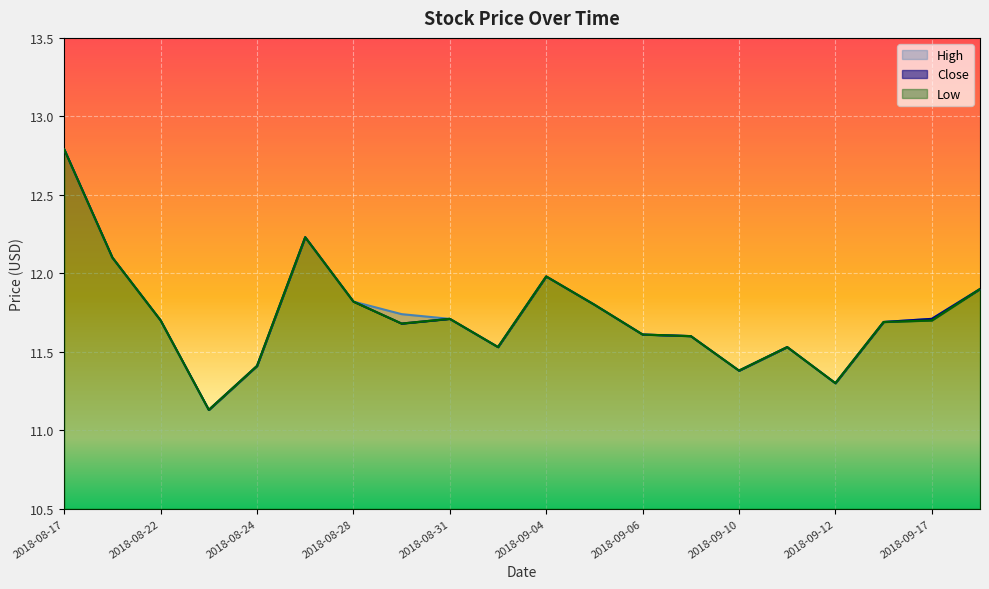

Reading left to right, transcribe all the data shown in this chart.

High: 12.8	12.1	11.7	11.1	11.4	12.2	11.8	11.7	11.7	11.5	12.0	11.8	11.6	11.6	11.4	11.5	11.3	11.7	11.7	11.9
Close: 12.8	12.1	11.7	11.1	11.4	12.2	11.8	11.7	11.7	11.5	12.0	11.8	11.6	11.6	11.4	11.5	11.3	11.7	11.7	11.9
Low: 12.8	12.1	11.7	11.1	11.4	12.2	11.8	11.7	11.7	11.5	12.0	11.8	11.6	11.6	11.4	11.5	11.3	11.7	11.7	11.9